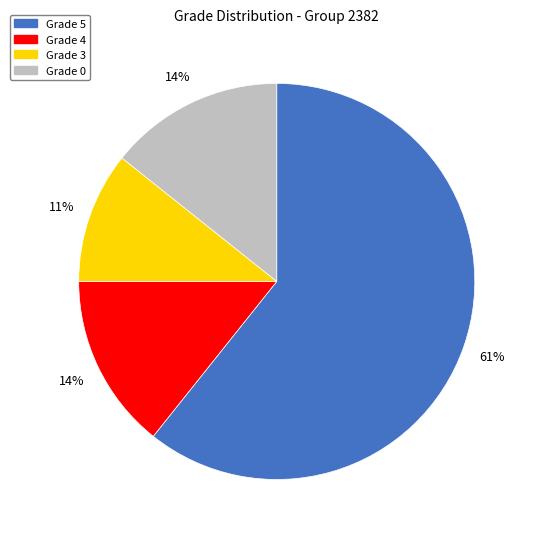

Is there any slice that represents more than half of the pie?

Yes